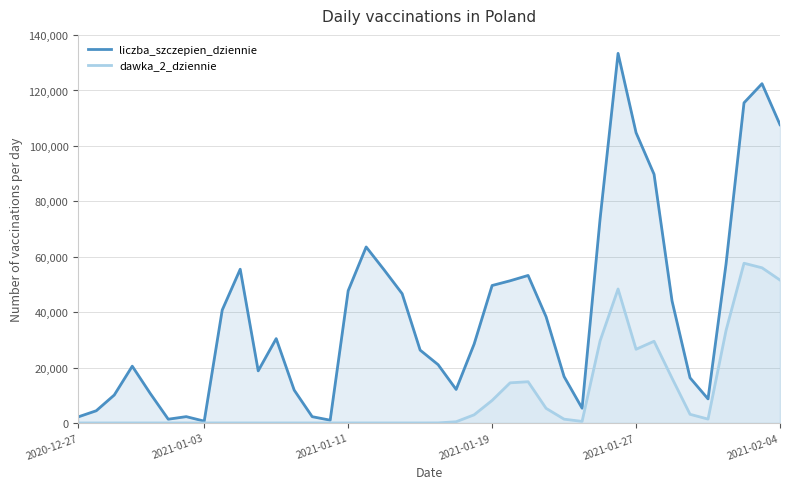

Which series has the largest range (max minus min)?

liczba_szczepien_dziennie